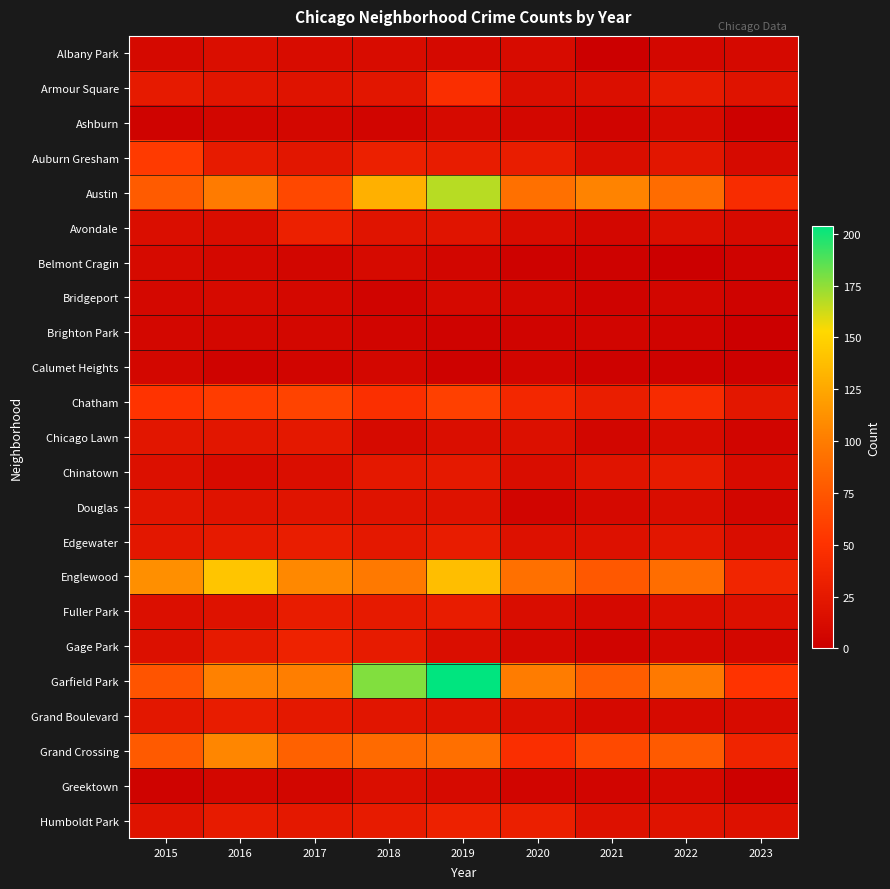

Which series has the largest total across all categories?

Garfield Park